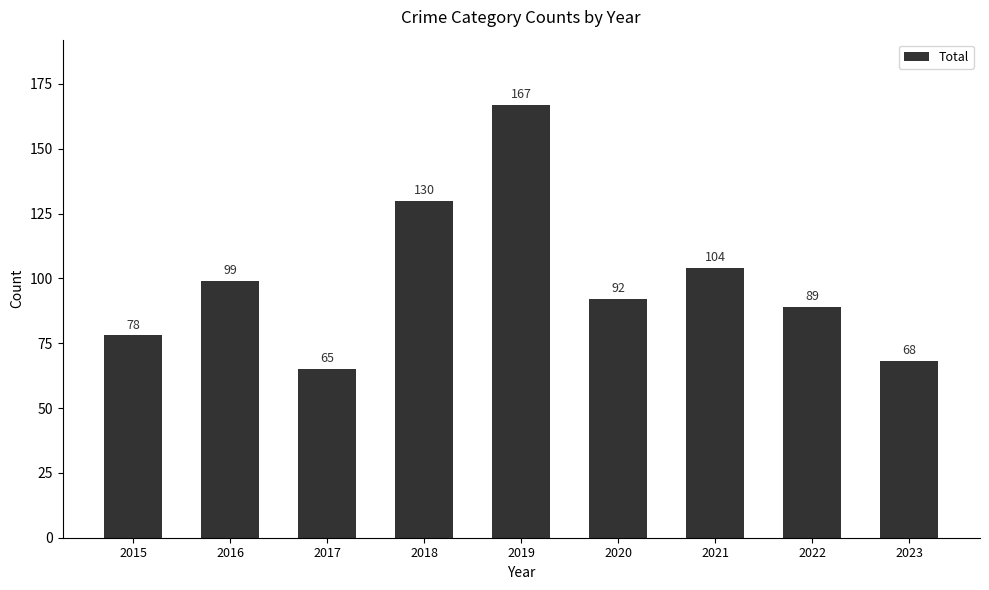

Reading left to right, transcribe all the data shown in this chart.

2015=78	2016=99	2017=65	2018=130	2019=167	2020=92	2021=104	2022=89	2023=68